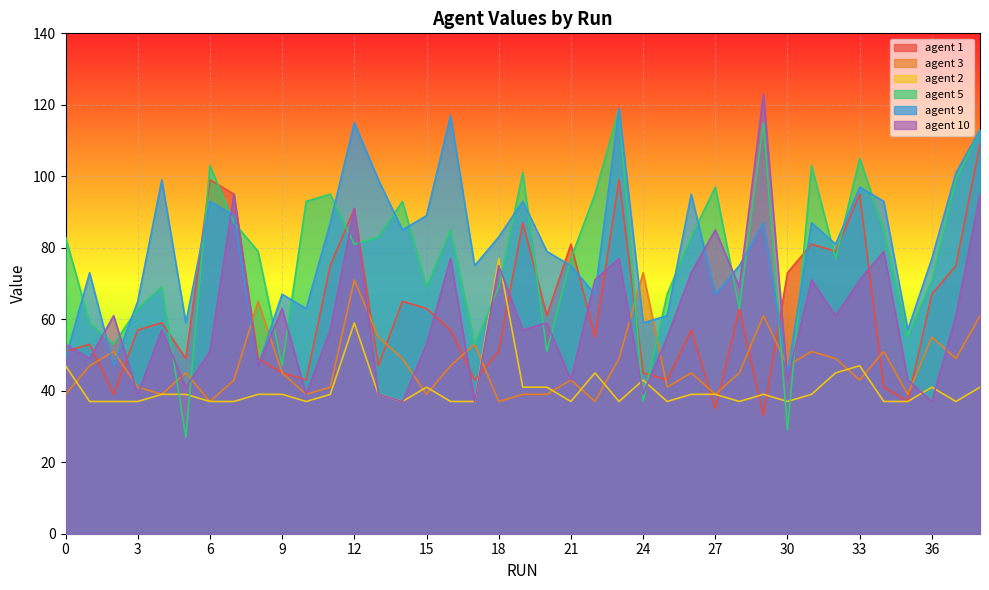

How many lines are shown in the chart?

6